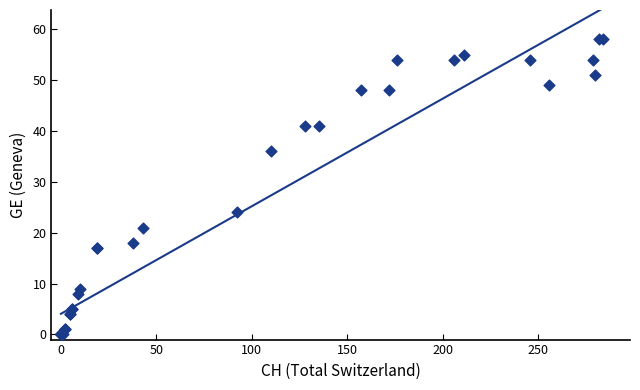

What Y value in the scatter plot is closest to 29?

24